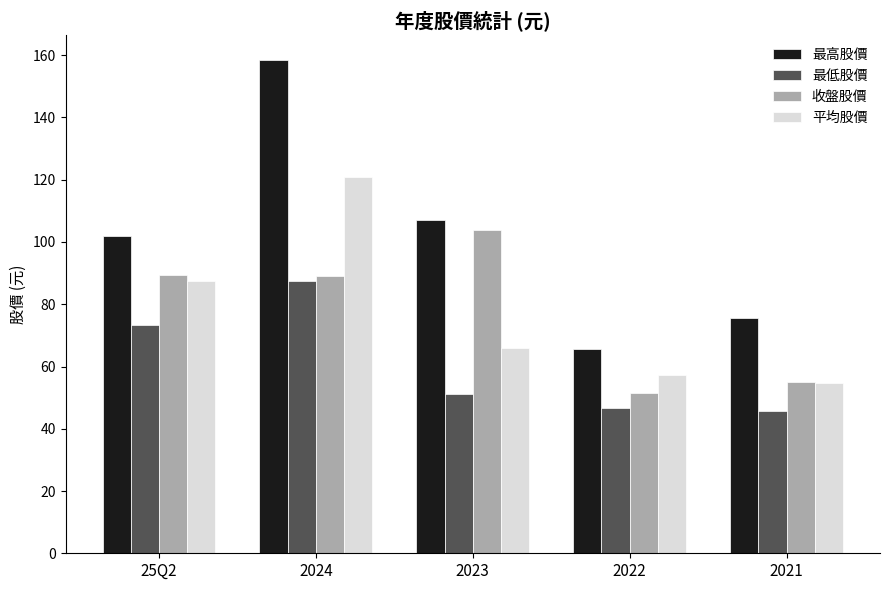

Where is 平均股價 nearest to the value 87?

25Q2